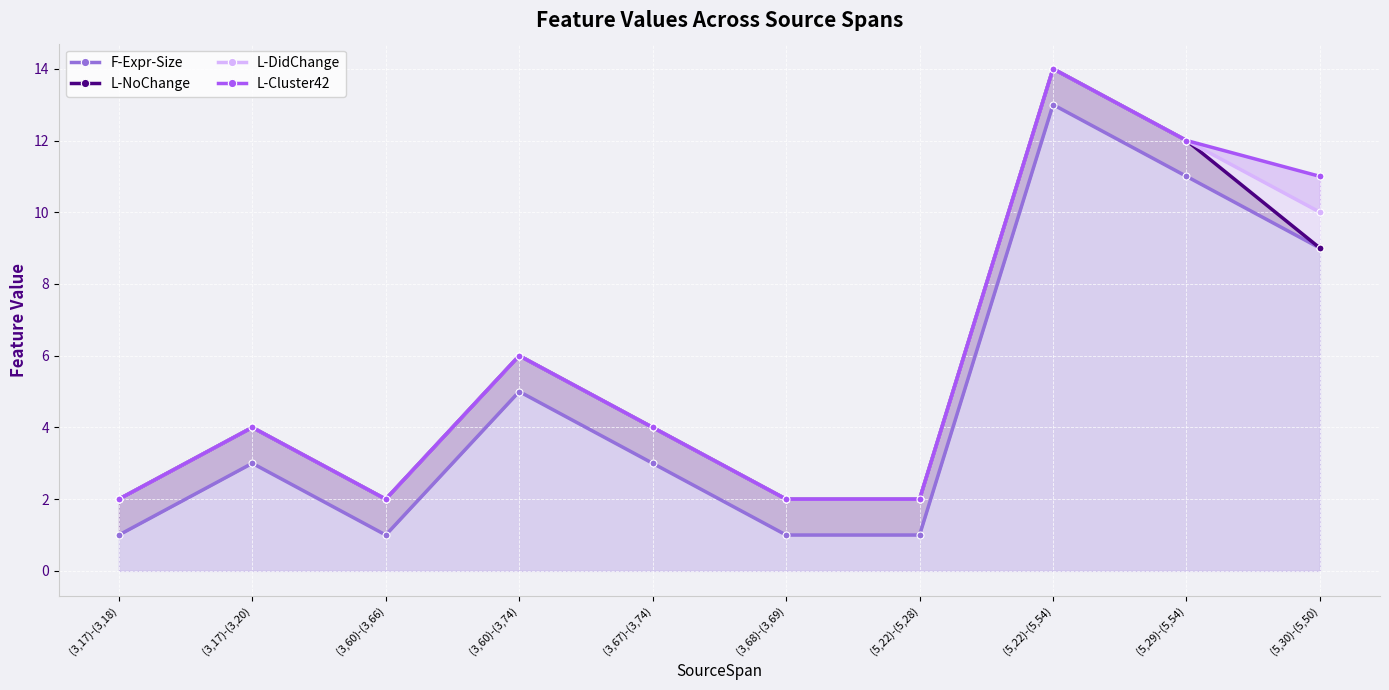

Count the number of data series in this chart.

4